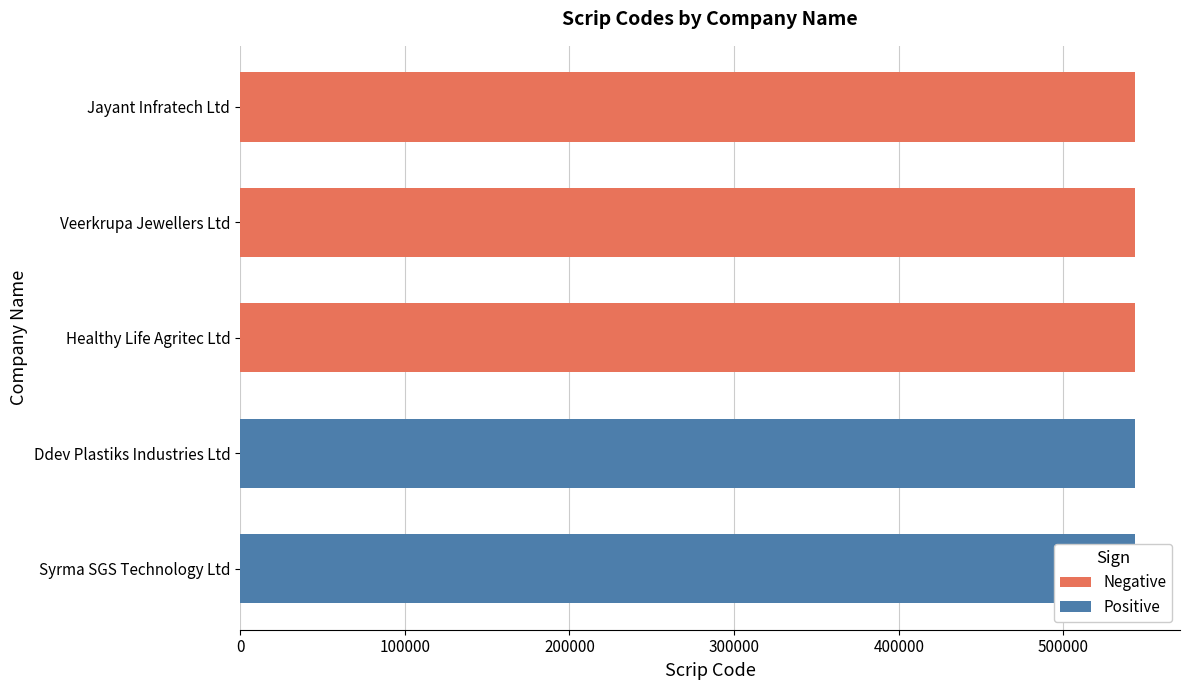

Rank the categories by value from lowest to highest.

Jayant Infratech Ltd, Veerkrupa Jewellers Ltd, Healthy Life Agritec Ltd, Ddev Plastiks Industries Ltd, Syrma SGS Technology Ltd